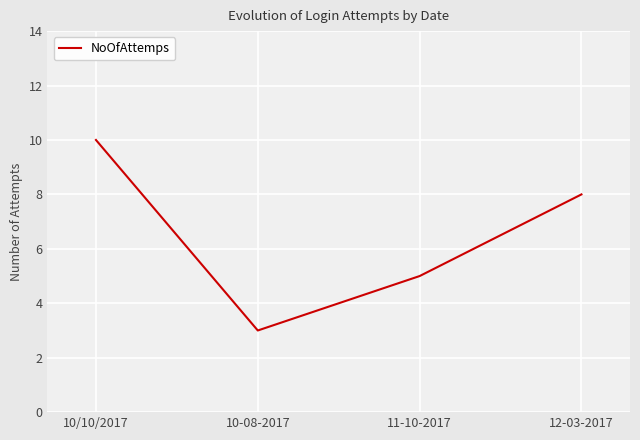

True or false: the data shows 17 at 10/10/2017.

False